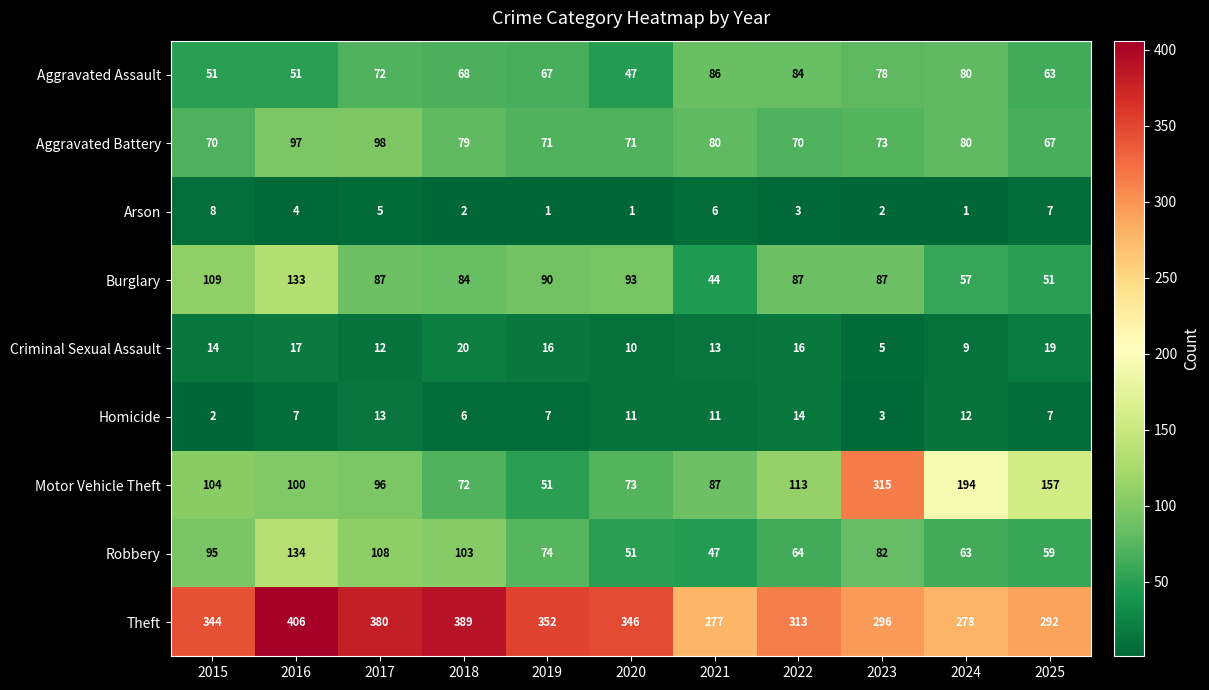

At 2023, list the series in order from smallest to largest.

Arson, Homicide, Criminal Sexual Assault, Aggravated Battery, Aggravated Assault, Robbery, Burglary, Theft, Motor Vehicle Theft